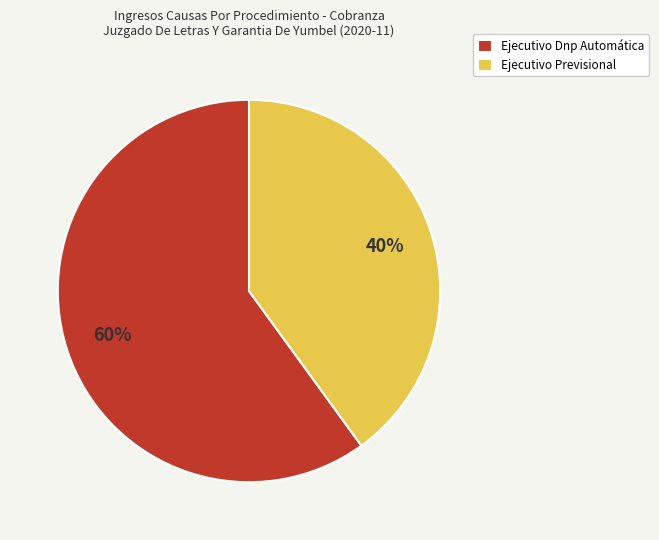

Do Ejecutivo Dnp Automática and Ejecutivo Previsional together represent more than half of the pie?

Yes